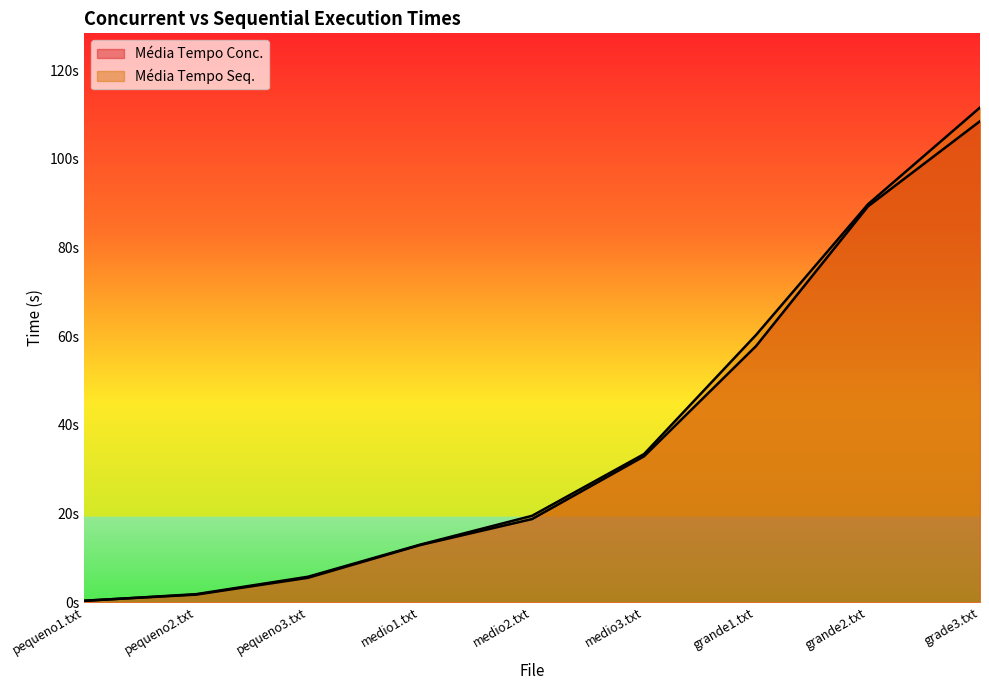

What is the maximum value shown in the chart?

111.6